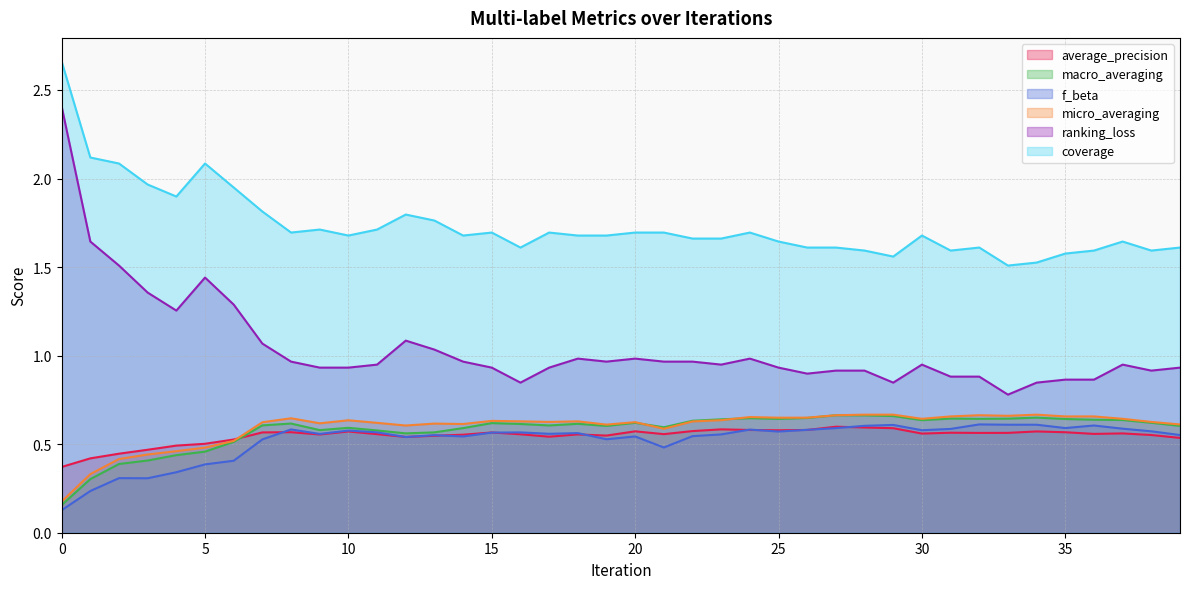

Which has a higher value, 17 or 32?

32